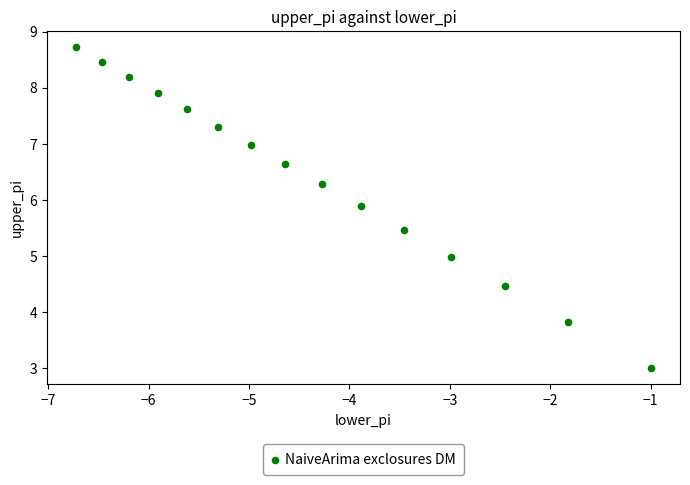

What is the range of X values (max minus min)?

5.7